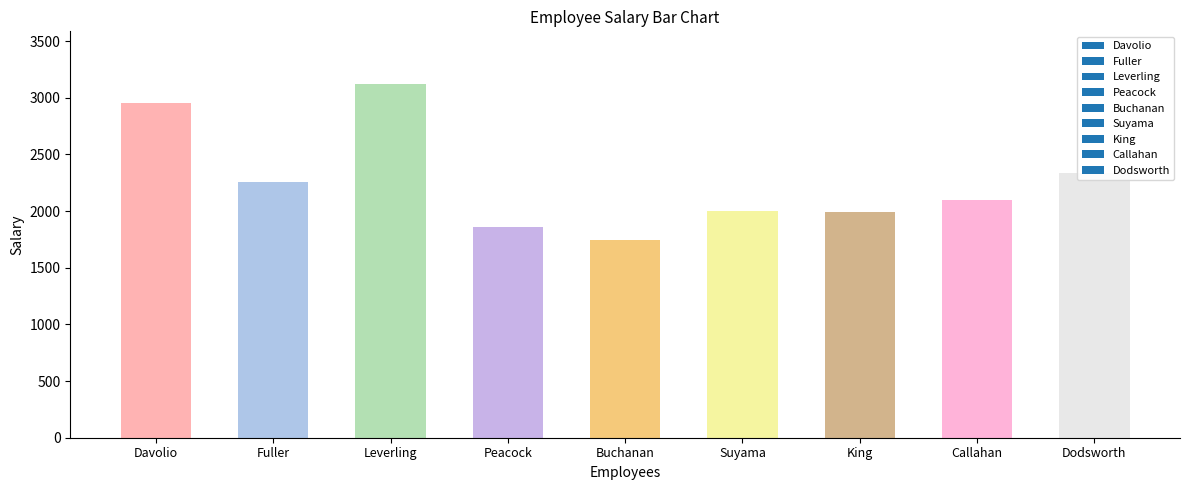

What position from the left is Suyama?

6